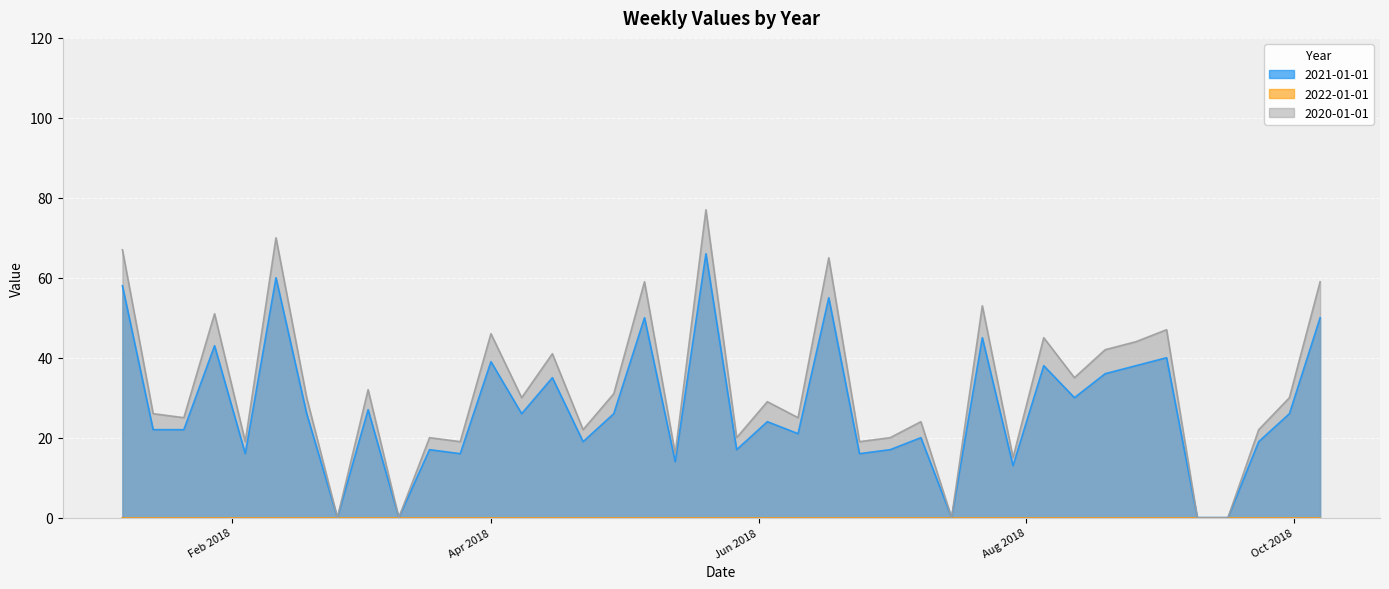

What is the greatest value displayed?

77